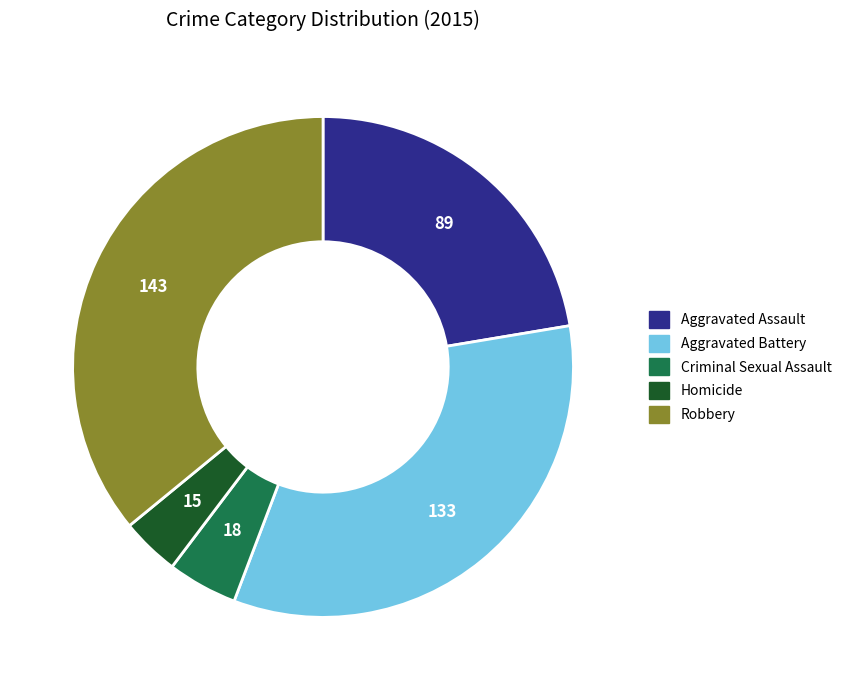

The Aggravated Battery slice represents 19% of the pie. True or false?

False